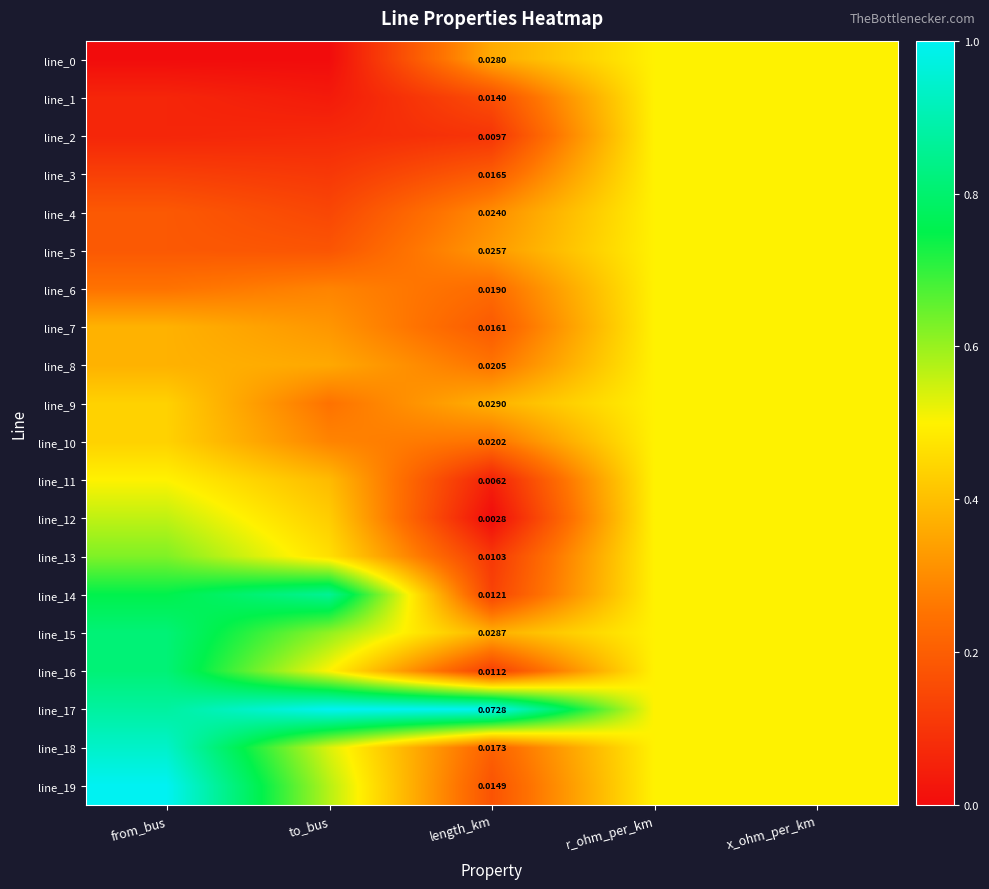

Read the line_11 value at from_bus.

0.5